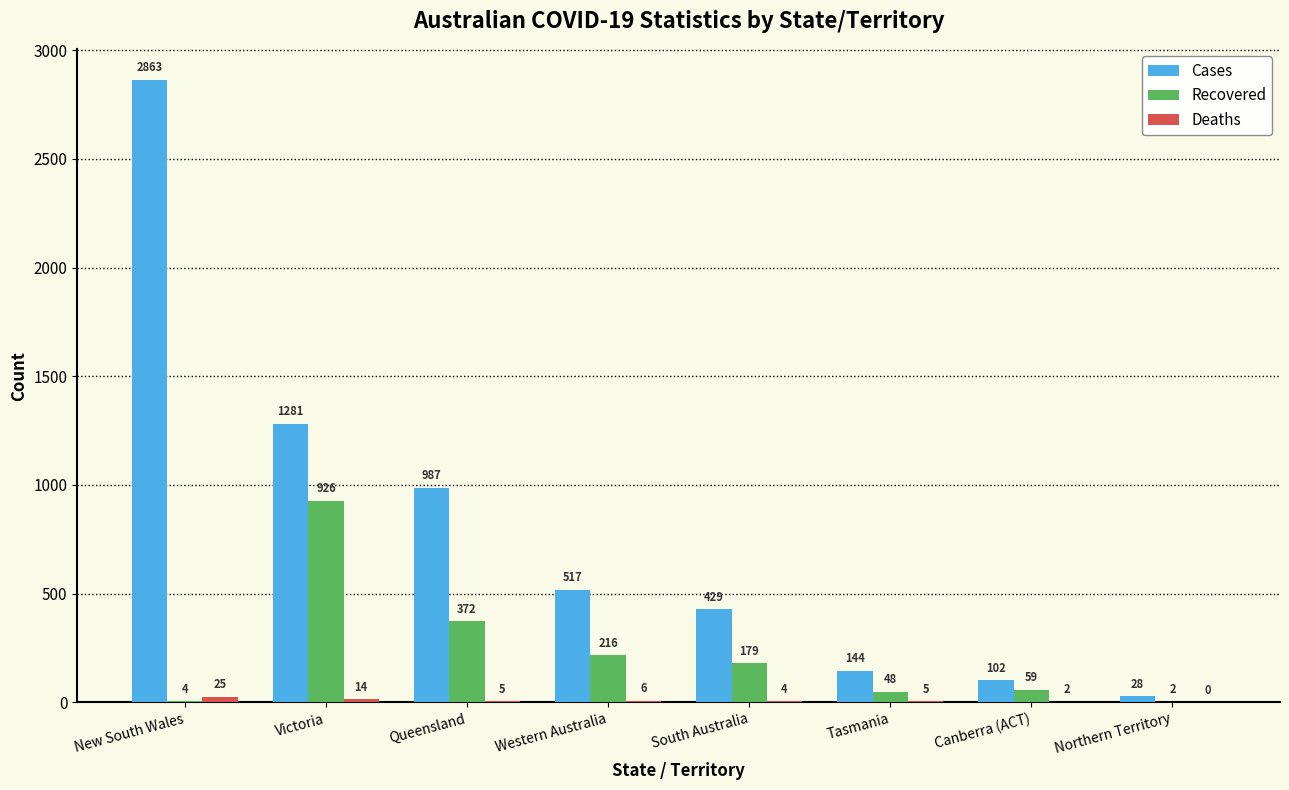

What is the sum of the Recovered values at South Australia and Queensland?

551